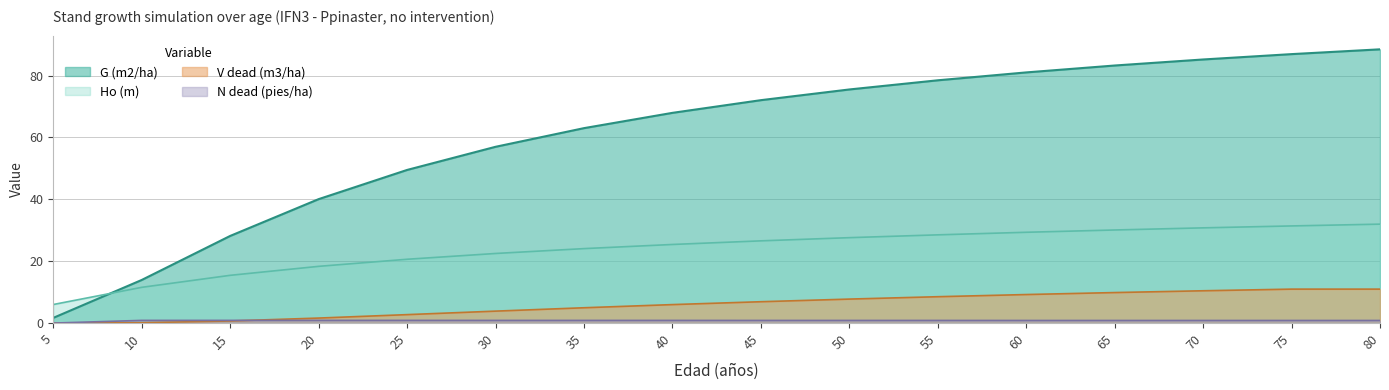

What is the maximum value shown in the chart?

88.5